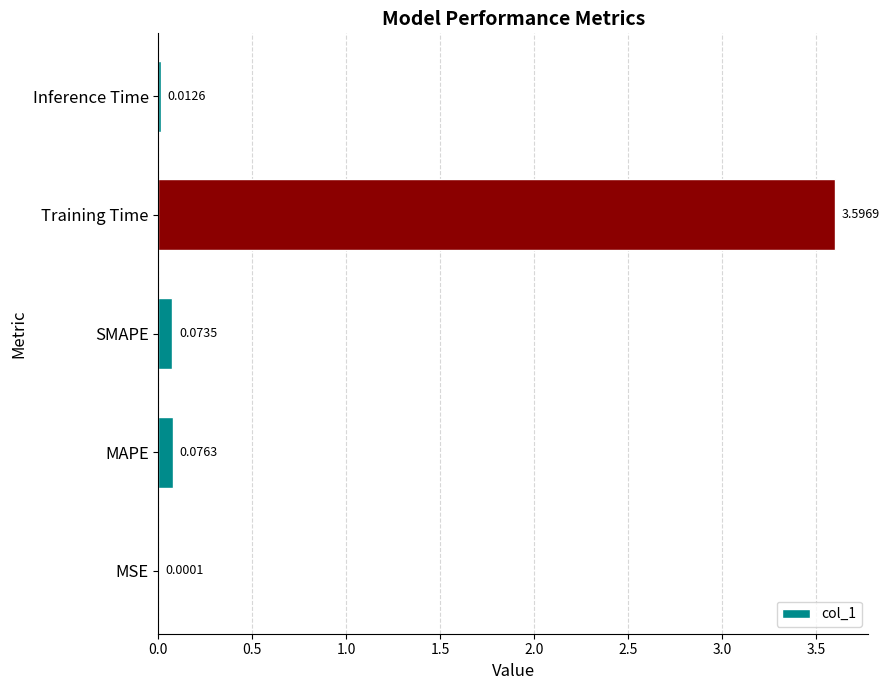

Which has a higher value, SMAPE or MSE?

SMAPE